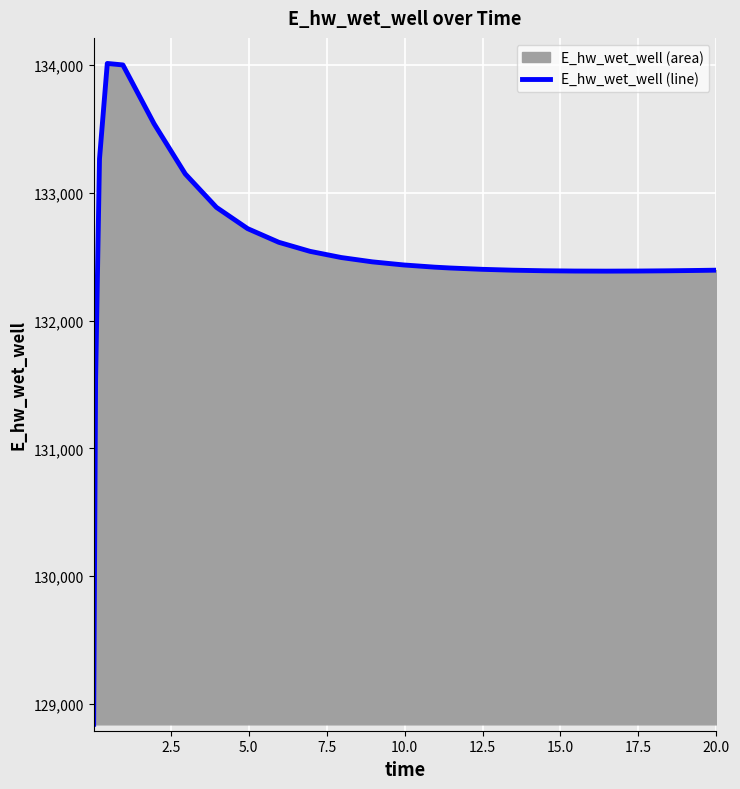

Reading right to left, extract all data points from this chart.

132394.2	132392.3	132389.4	132387.5	132386.7	132387.3	132389.7	132394.1	132401.0	132411.2	132417.7	132435.1	132459.3	132493.2	132541.5	132612.3	132719.2	132885.6	133147.3	133539.6	133999.9	134011.6	133264.9	131537.3	128840.9